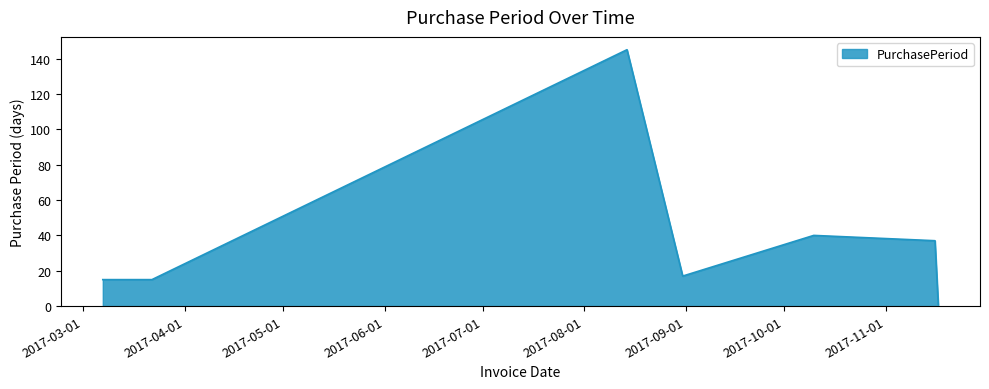

What is the average value?

39